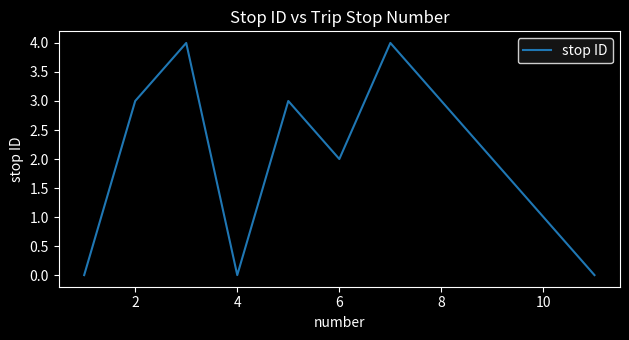

What is the greatest value displayed?

4